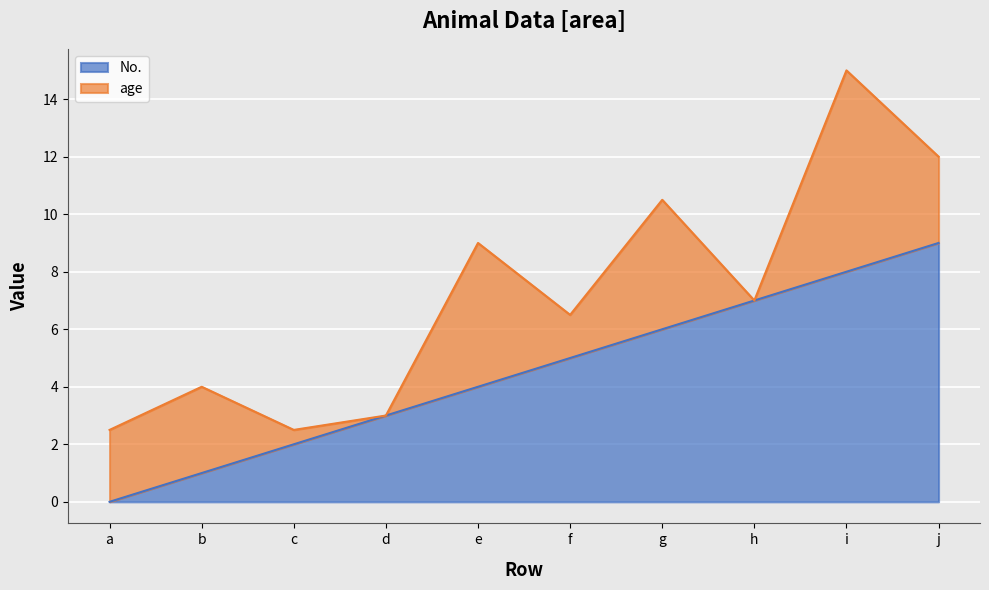

Is it true that the value at d is 3?

True